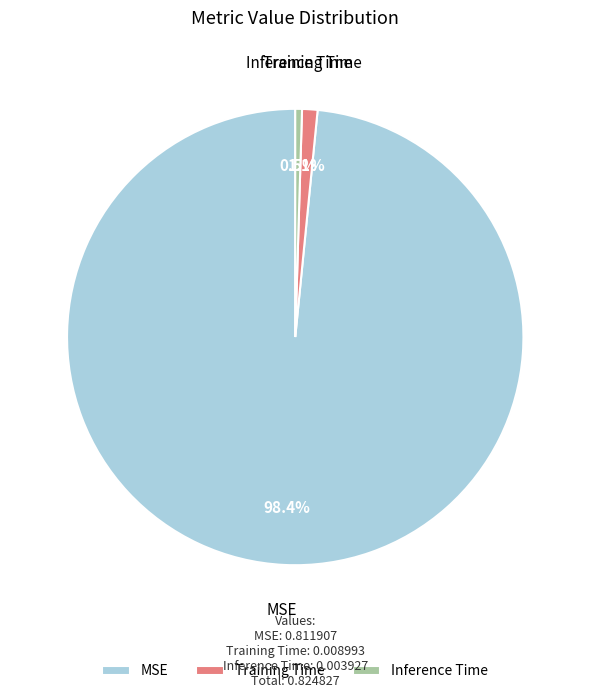

To the nearest percent, what is the difference between the largest and smallest slice percentages?

98%